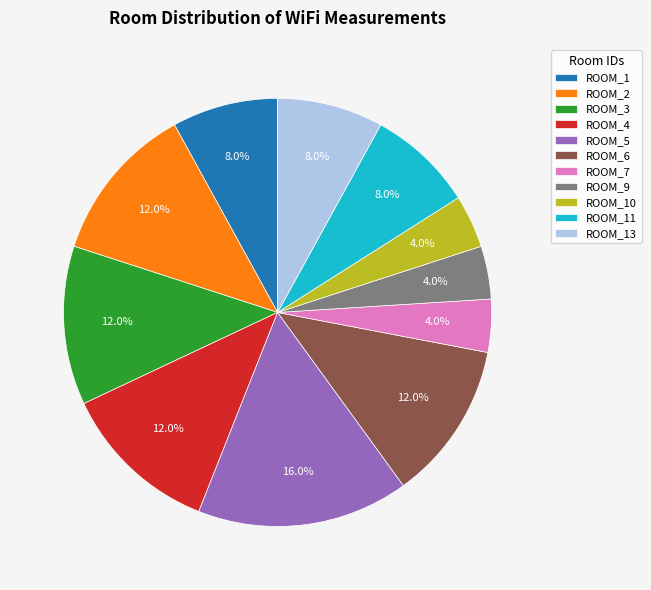

Is there a majority slice in this chart?

No